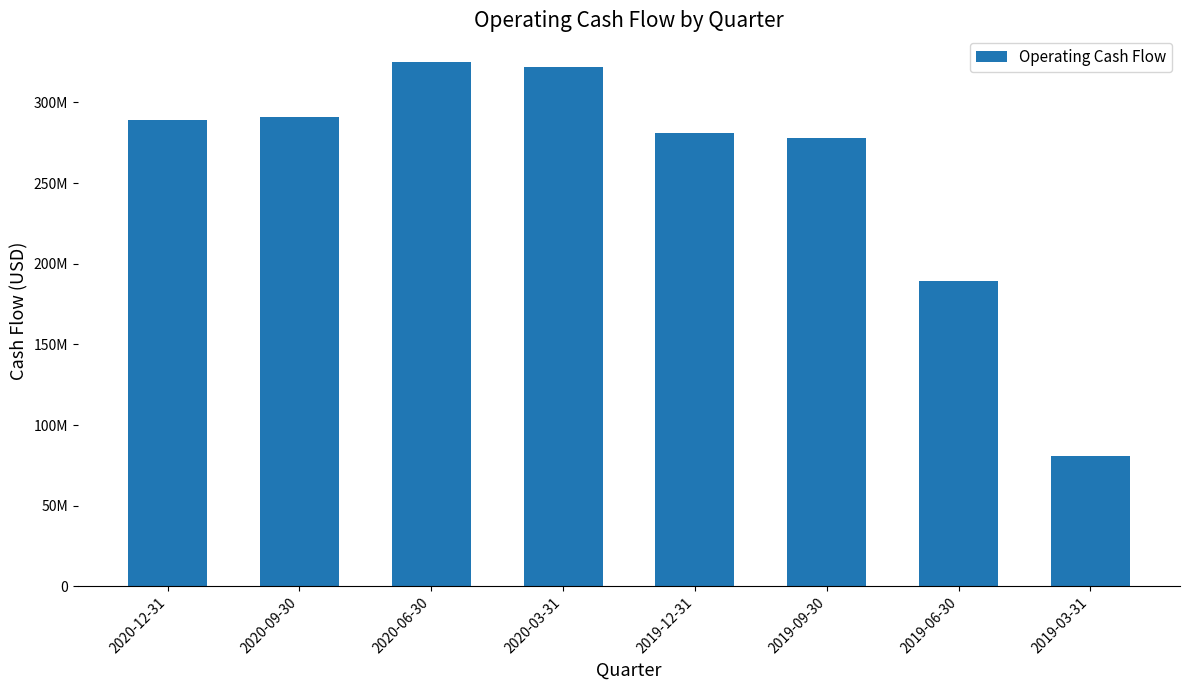

True or false: the data shows 289200000 at 2020-12-31.

True